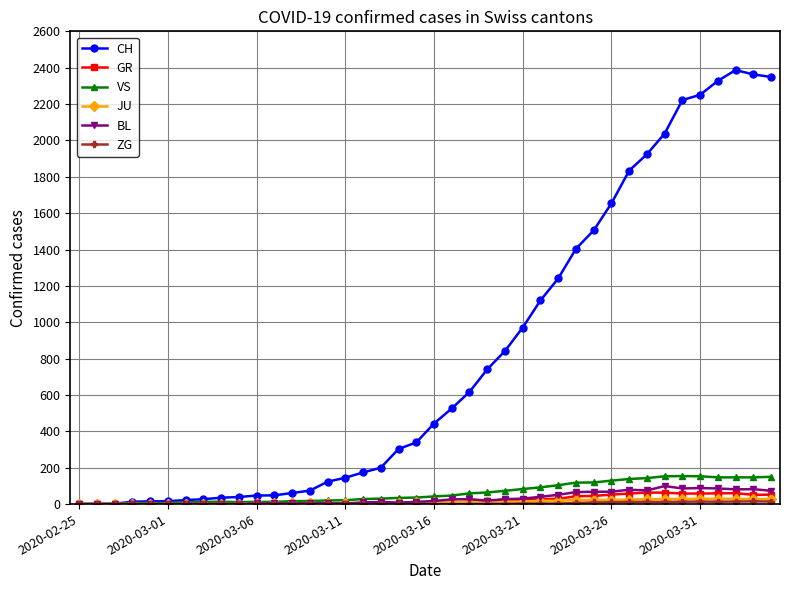

Which series has the widest spread of values?

CH